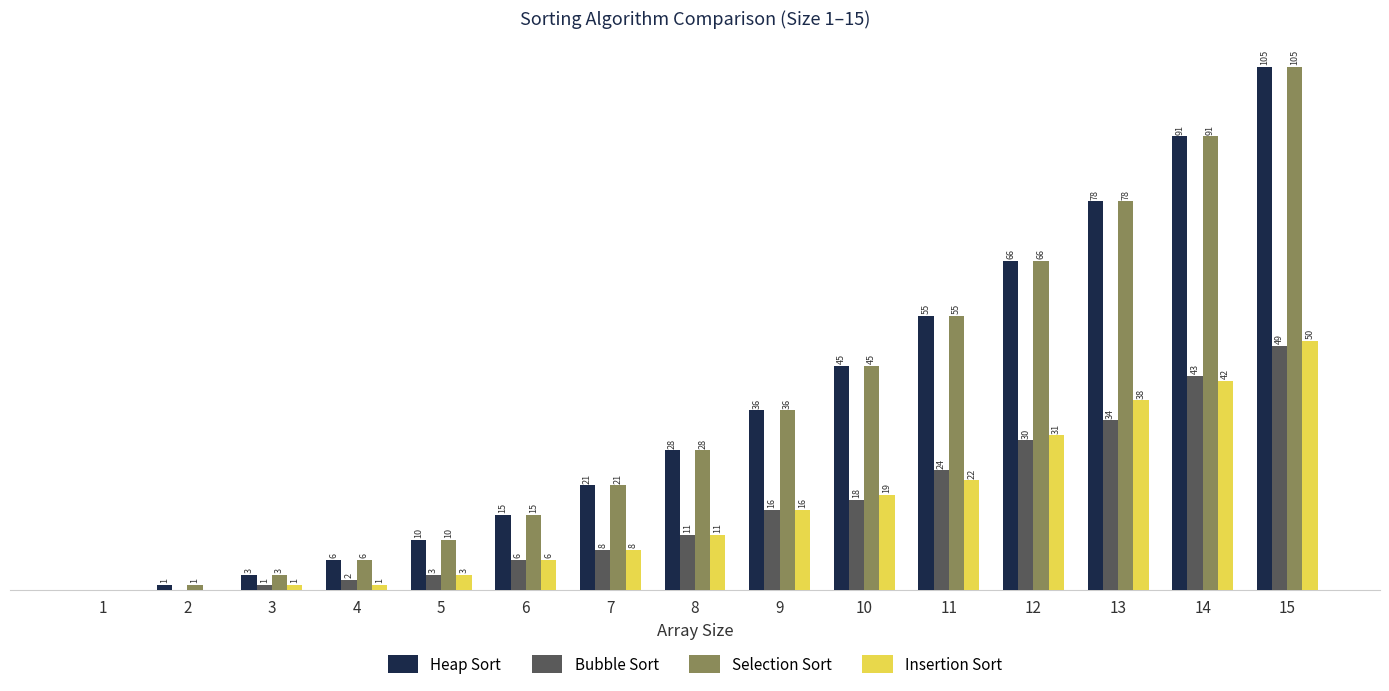

Which series has the widest spread of values?

Heap Sort